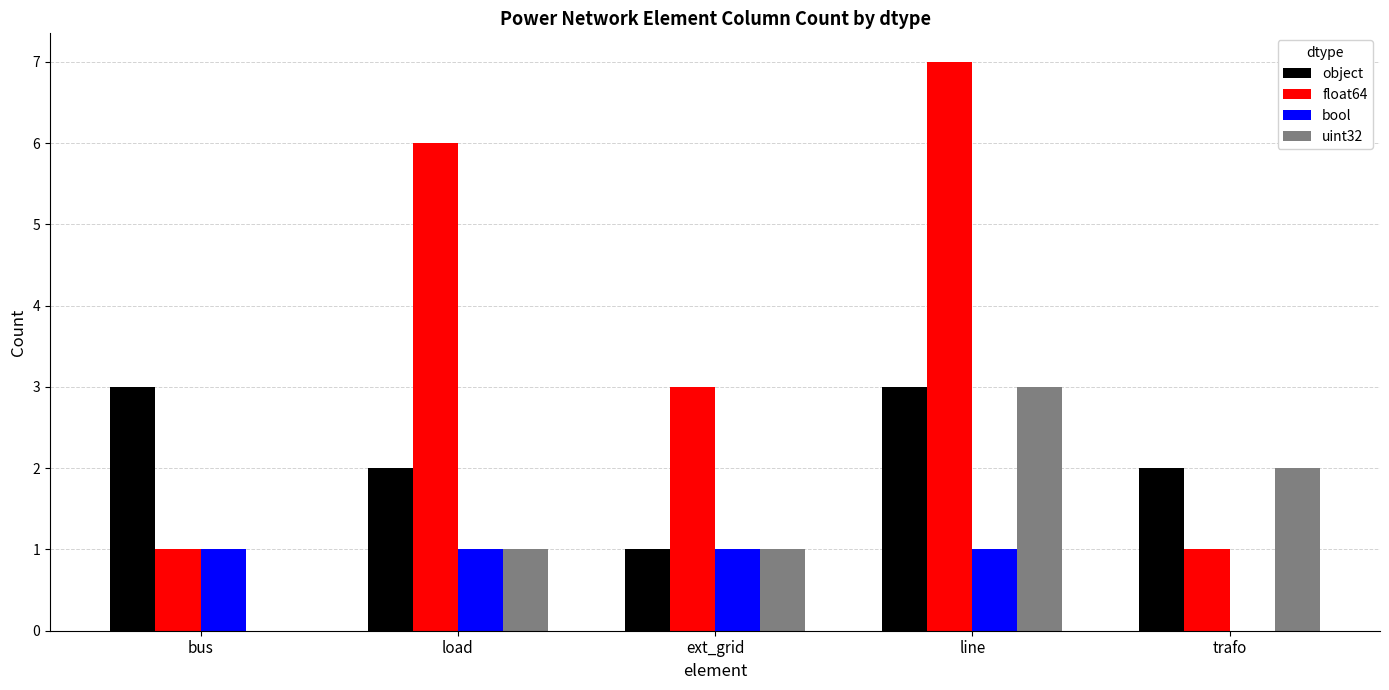

Is the value of float64 at line greater than the value of bool at ext_grid?

Yes